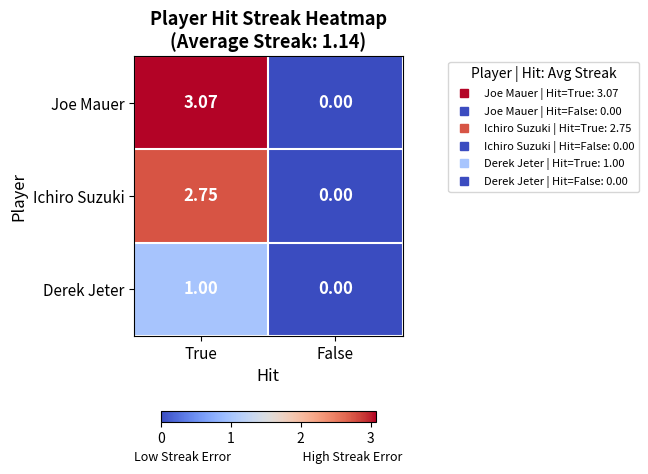

Which series has the largest range (max minus min)?

Joe Mauer